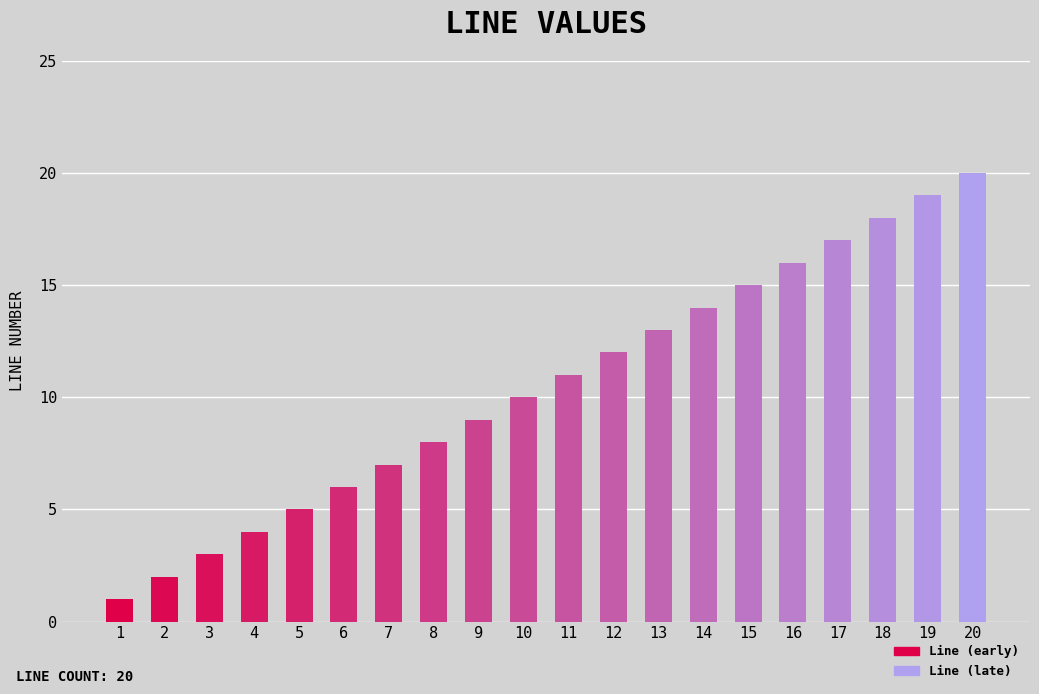

Reading left to right, extract all data points from this chart.

1	2	3	4	5	6	7	8	9	10	11	12	13	14	15	16	17	18	19	20